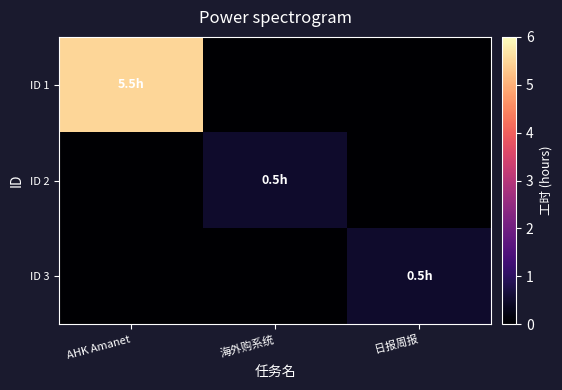

List the series in order of their peak value, lowest first.

ID 2, ID 3, ID 1